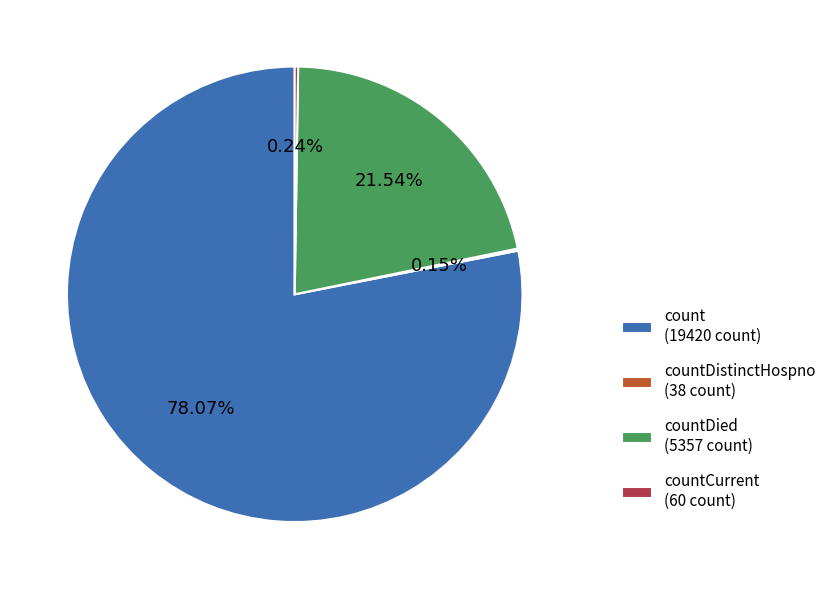

To the nearest percent, what is the average slice percentage?

25%